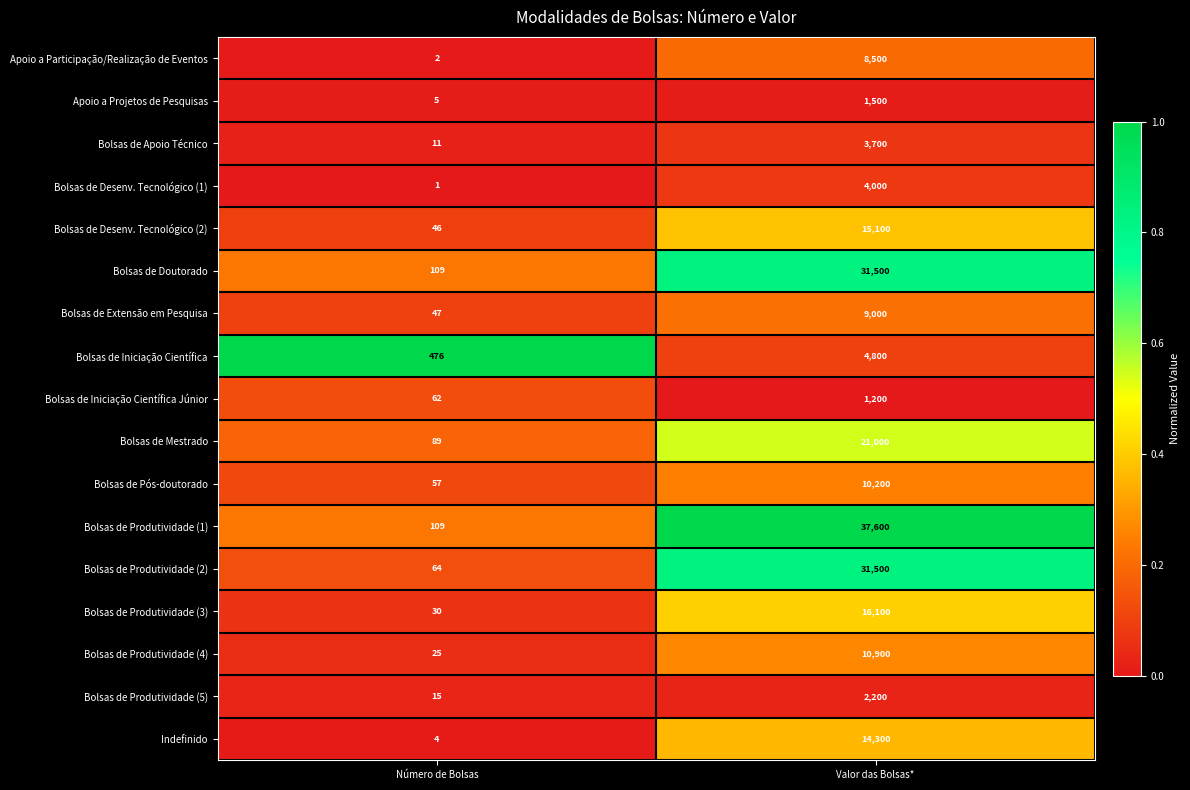

At which category is the sum across all series the highest?

Valor das Bolsas*